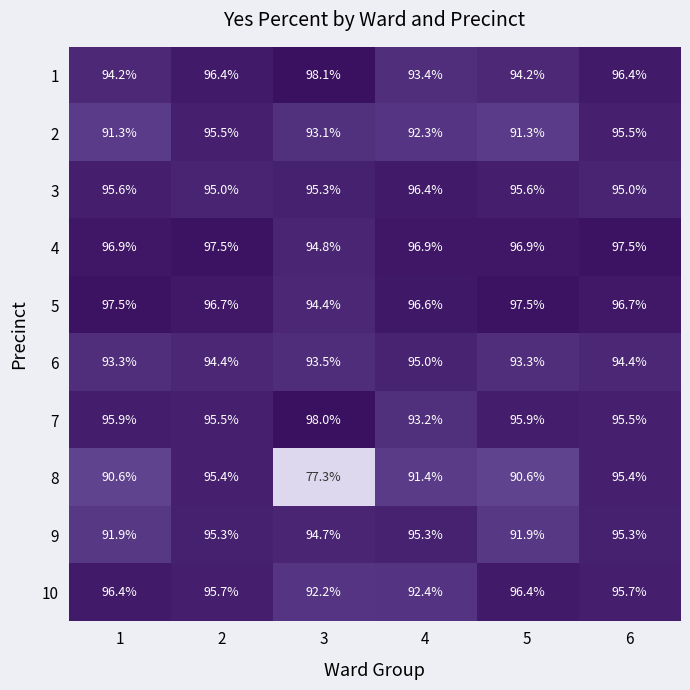

Rank the series at 4 from highest to lowest value.

4, 5, 3, 9, 6, 1, 7, 10, 2, 8